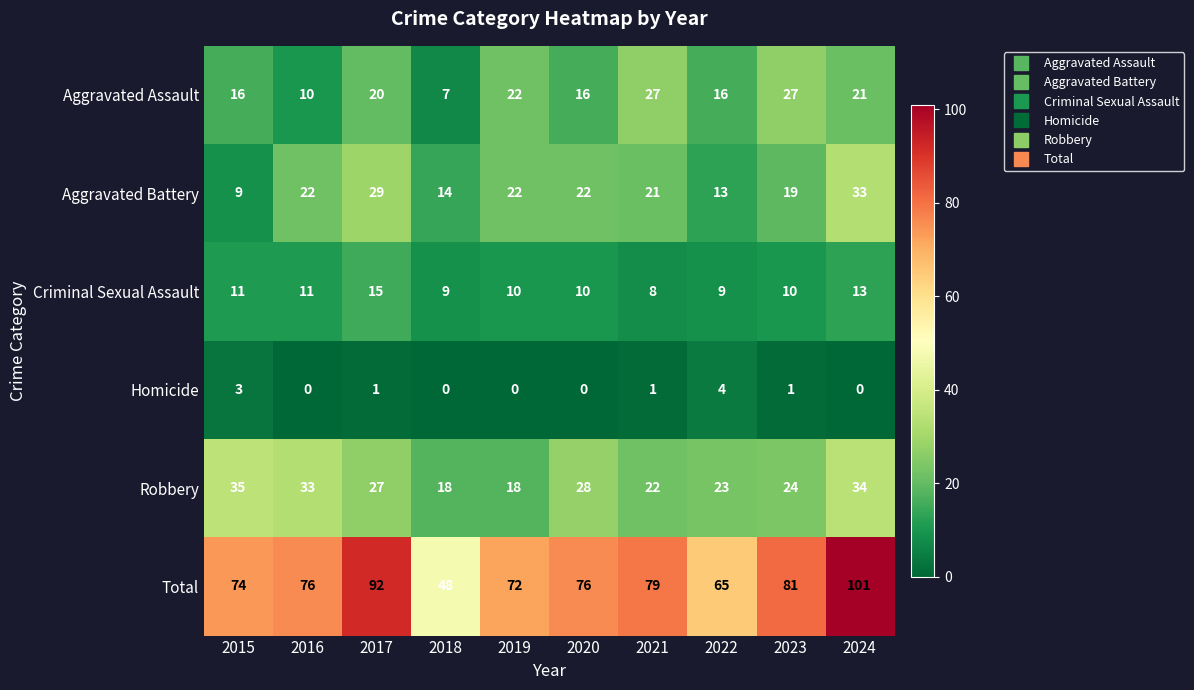

What is the sum of all Aggravated Assault values?

182